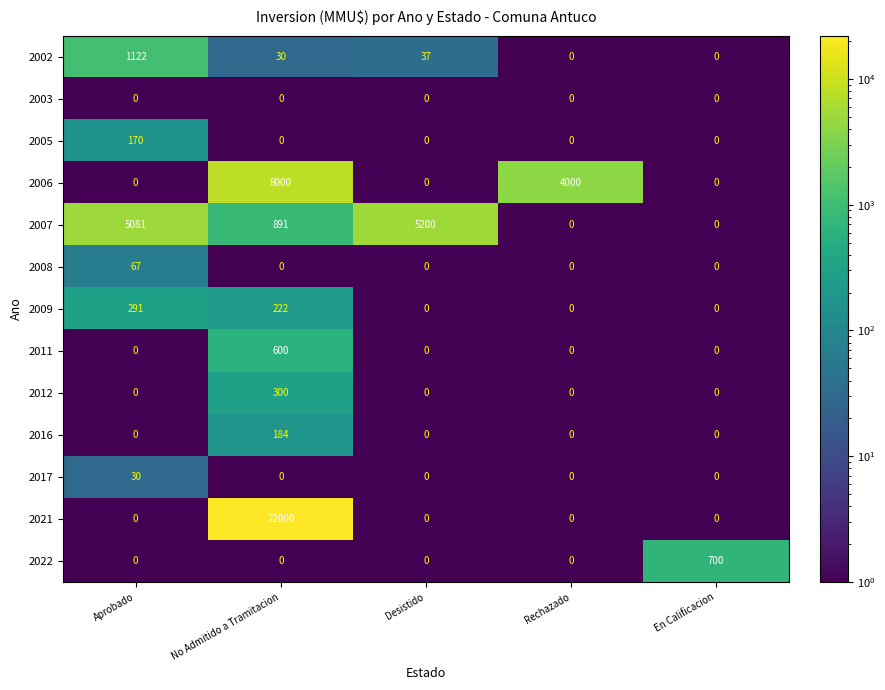

How many categories are shown in the chart?

5